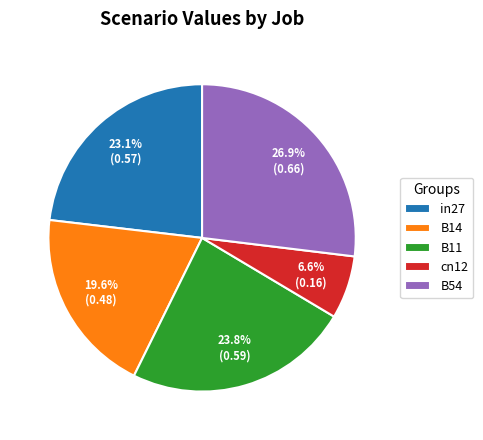

Rank the categories by value from lowest to highest.

cn12, B14, in27, B11, B54